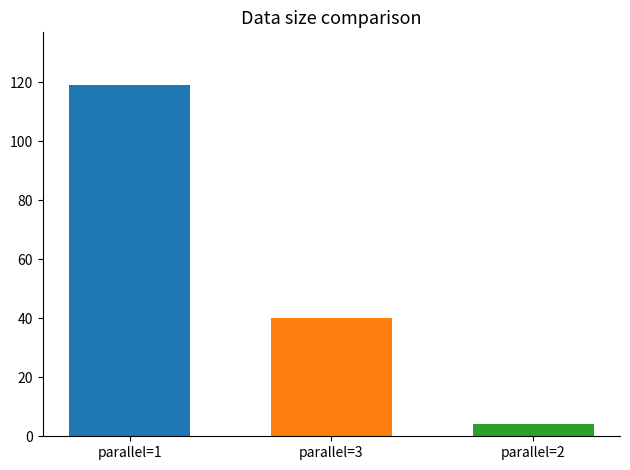

Does the chart contain any negative values?

No